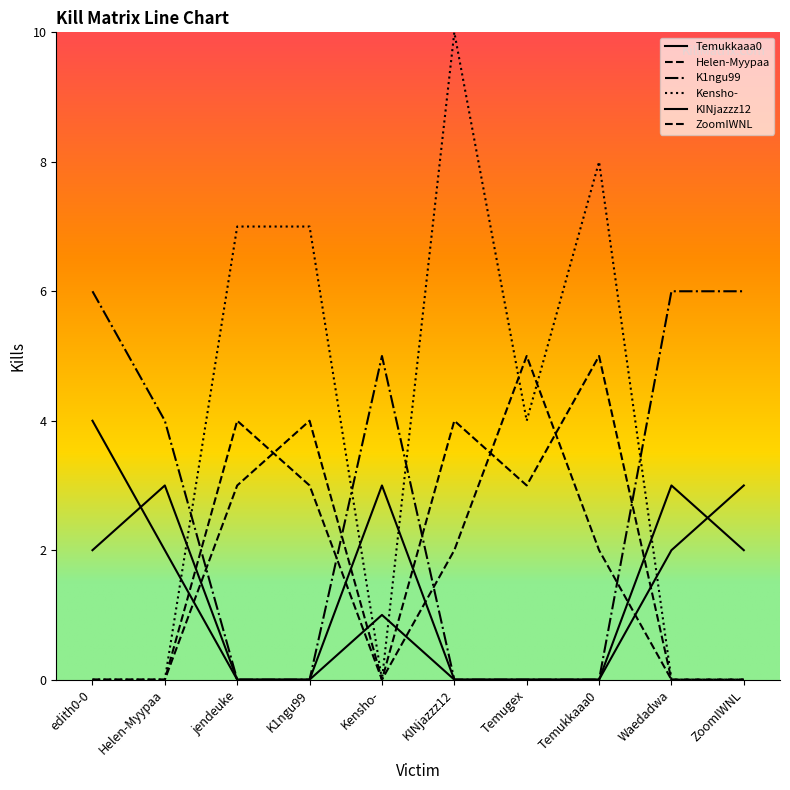

List the series in order of their peak value, highest first.

Kensho-, K1ngu99, Helen-Myypaa, ZoomIWNL, Temukkaaa0, KINjazzz12